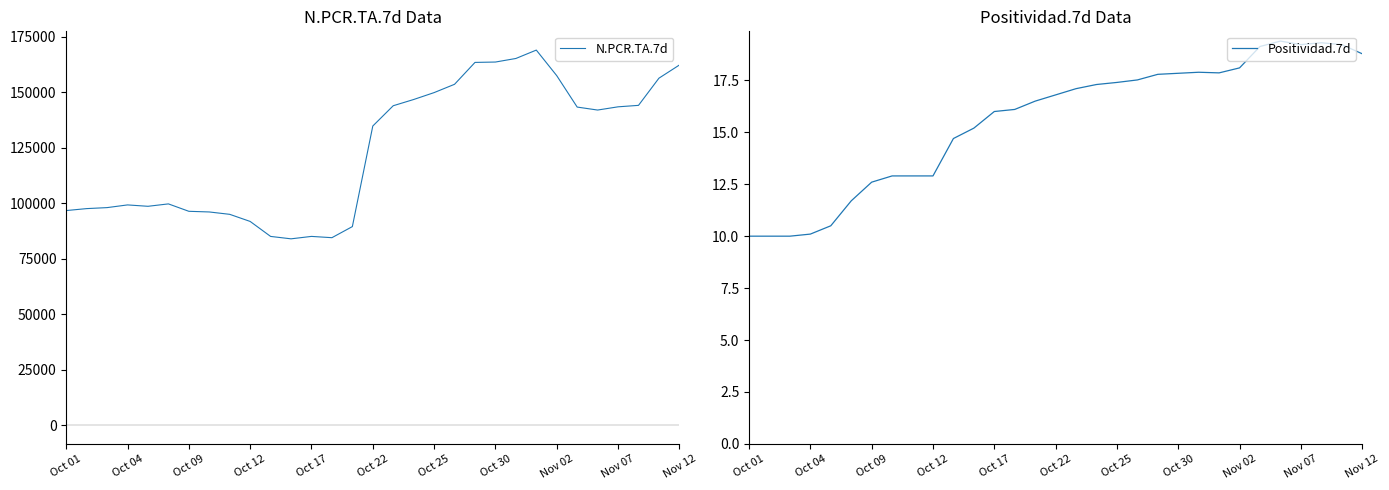

At which label is N.PCR.TA.7d closest to 126461?

Oct 22